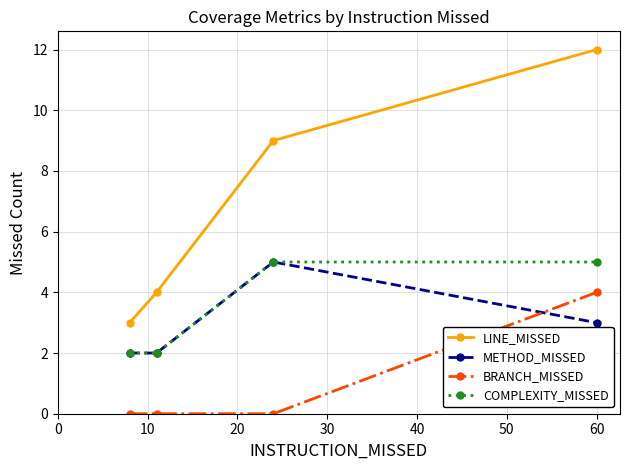

What are all the series names shown in the legend?

LINE_MISSED, METHOD_MISSED, BRANCH_MISSED, COMPLEXITY_MISSED